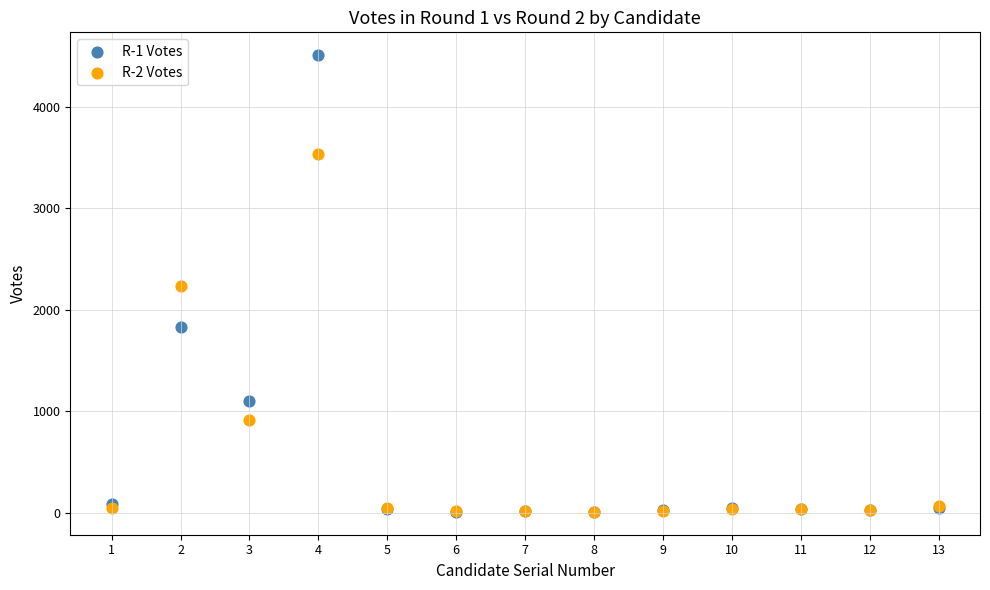

What are all the series names shown in the legend?

R-1 Votes, R-2 Votes